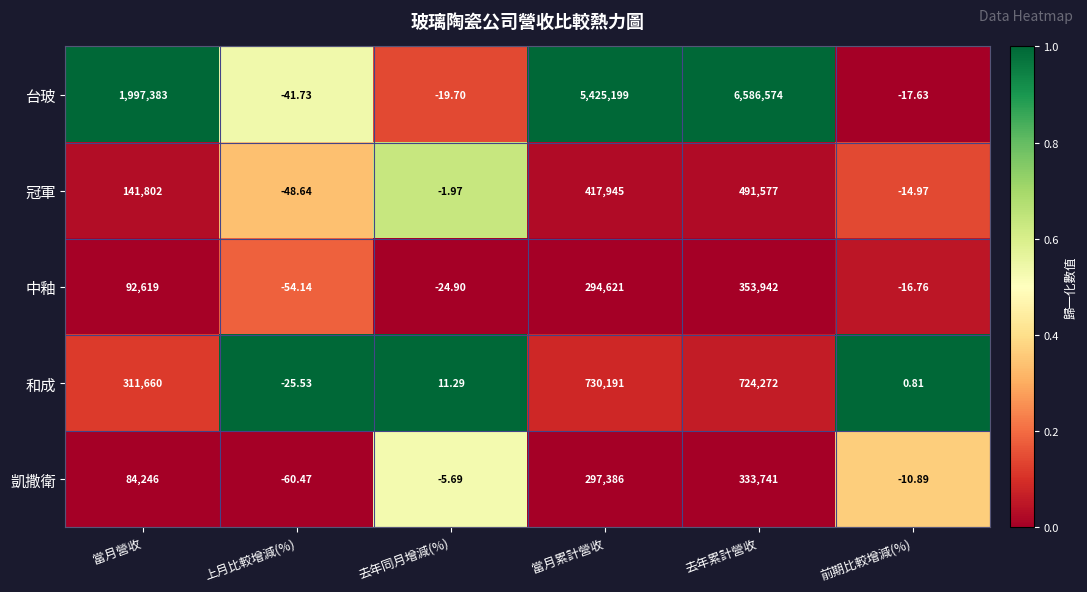

List the labels in order of 和成 value, smallest first.

上月比較增減(%), 前期比較增減(%), 去年同月增減(%), 當月營收, 去年累計營收, 當月累計營收